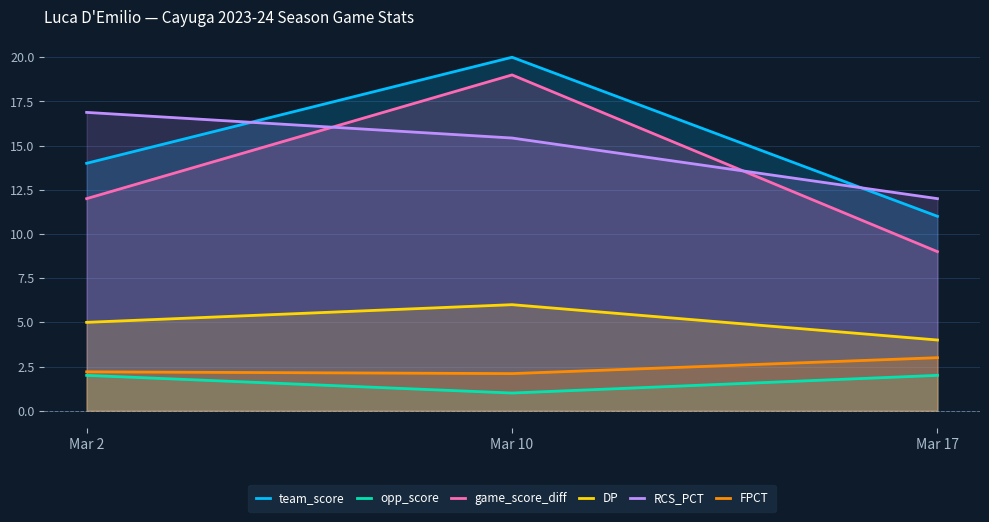

At which label does game_score_diff reach its minimum?

Mar 17